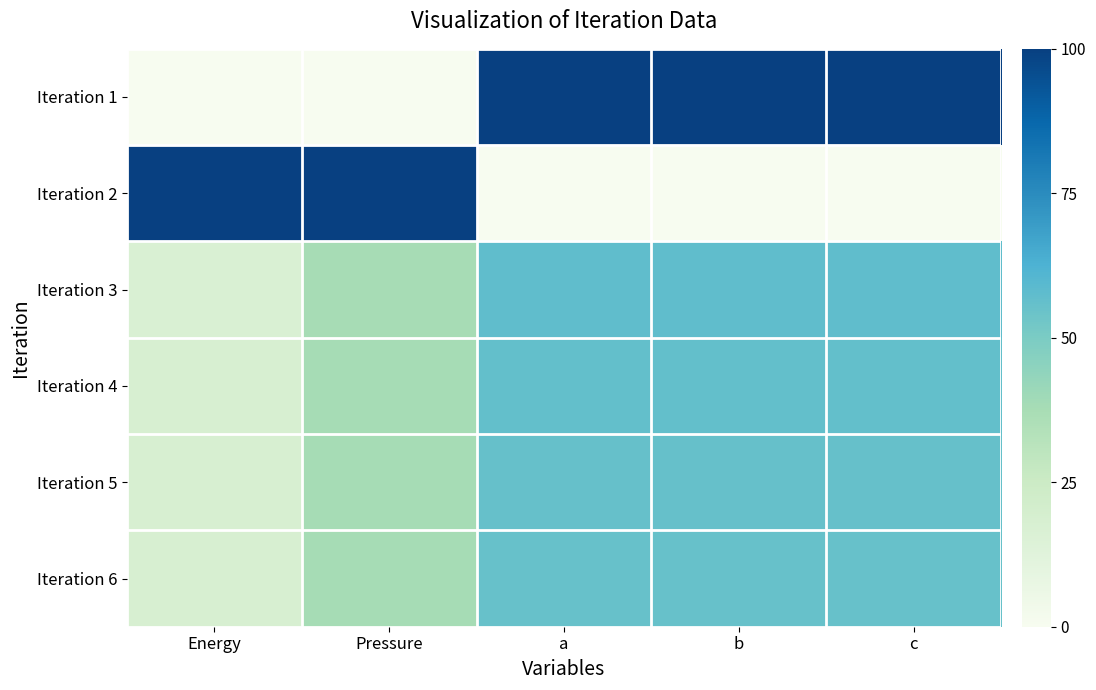

Reading left to right, extract all data points from this chart.

Iteration 1: Energy=0.0	Pressure=0.0	a=100.0	b=100.0	c=100.0
Iteration 2: Energy=100.0	Pressure=100.0	a=0.0	b=0.0	c=0.0
Iteration 3: Energy=17.2	Pressure=37.5	a=57.2	b=57.2	c=57.2
Iteration 4: Energy=17.7	Pressure=38.1	a=56.6	b=56.6	c=56.6
Iteration 5: Energy=17.9	Pressure=38.2	a=55.7	b=55.7	c=55.7
Iteration 6: Energy=18.2	Pressure=38.1	a=55.1	b=55.1	c=55.1